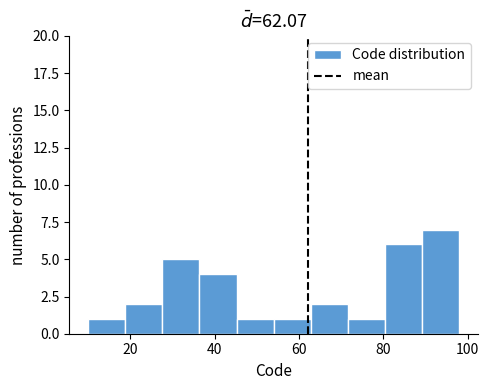

Reading left to right, transcribe this chart: for each bar, give the range it covers on the x-axis and its height. Neither the bar edges nor the heights are printed on the chart, so give them approximately, as read against the axes.

10.0 to 18.8: 1
18.8 to 27.6: 2
27.6 to 36.4: 5
36.4 to 45.2: 4
45.2 to 54.0: 1
54.0 to 62.8: 1
62.8 to 71.6: 2
71.6 to 80.4: 1
80.4 to 89.2: 6
89.2 to 98.0: 7